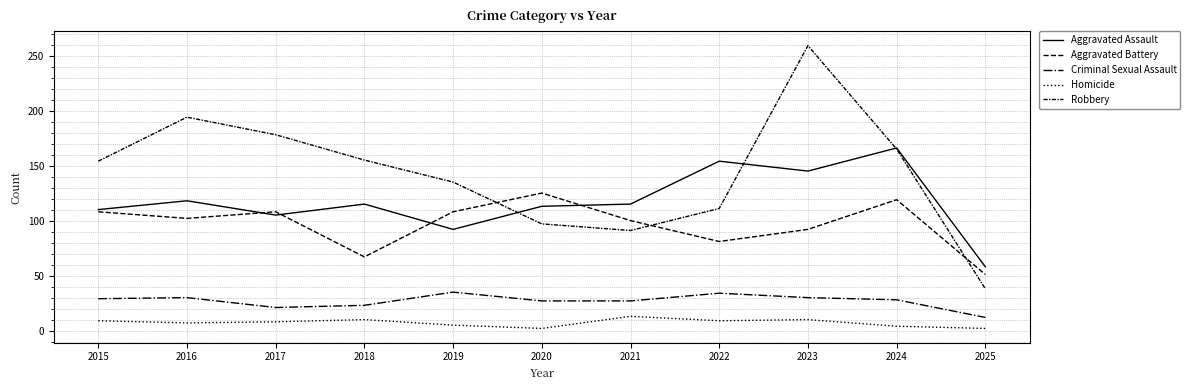

Is this an area chart (filled region under the line)?

No